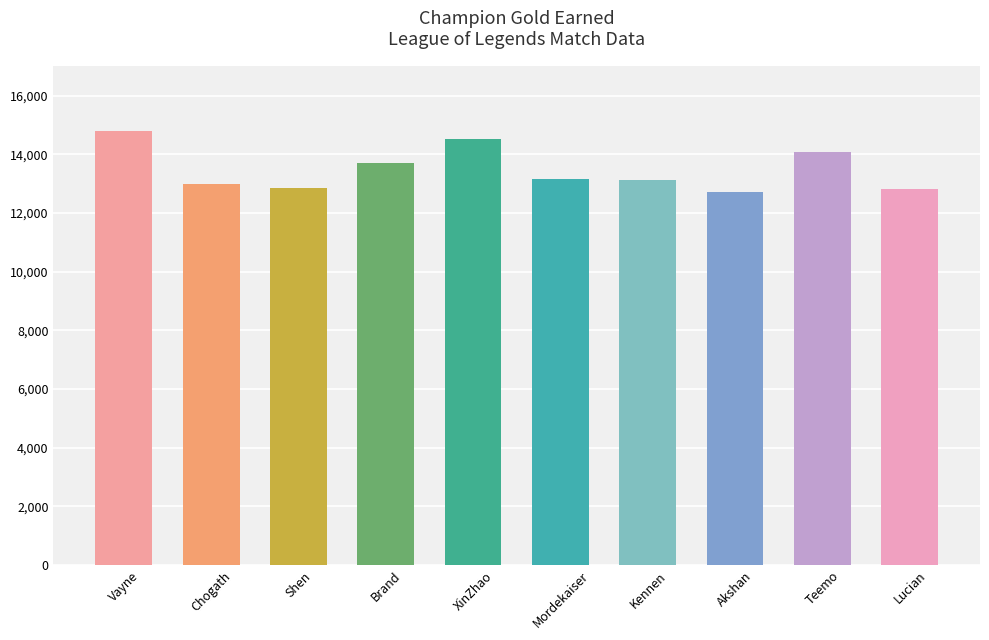

What is the ratio of the value at Mordekaiser to the value at Brand?

1.0